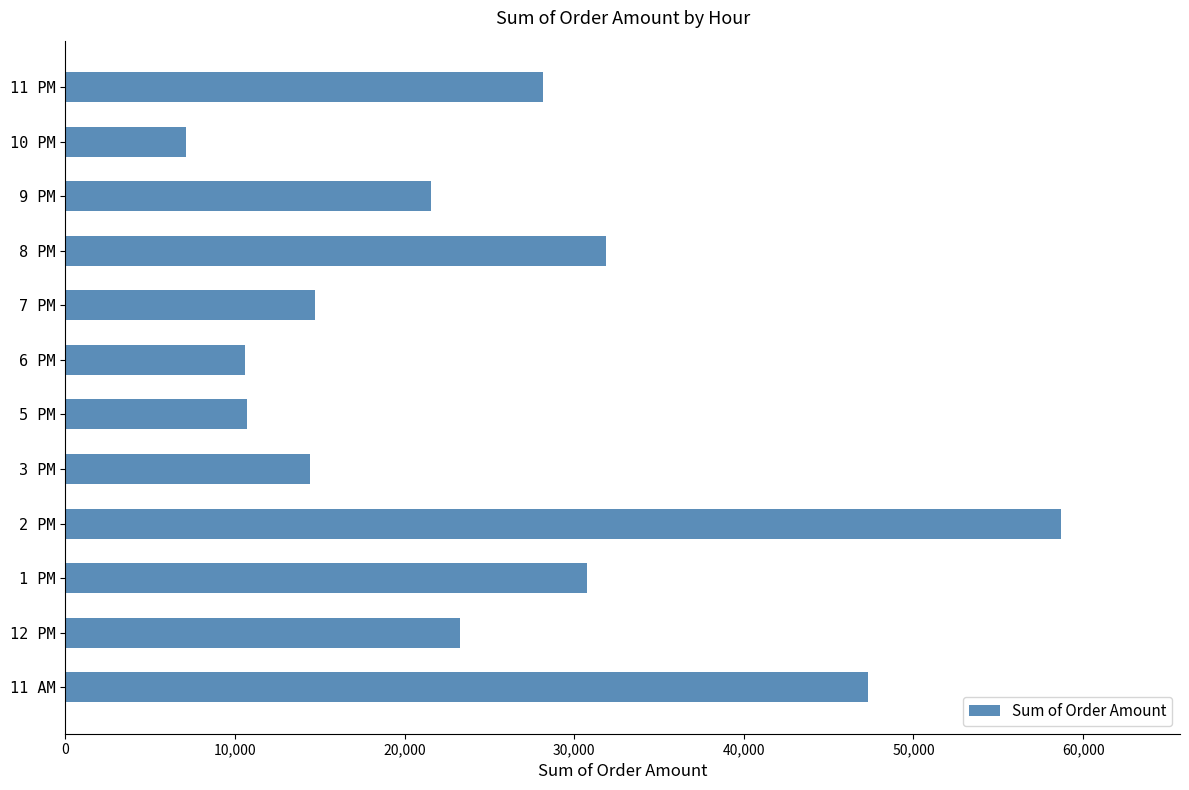

How many bars are there in total?

12